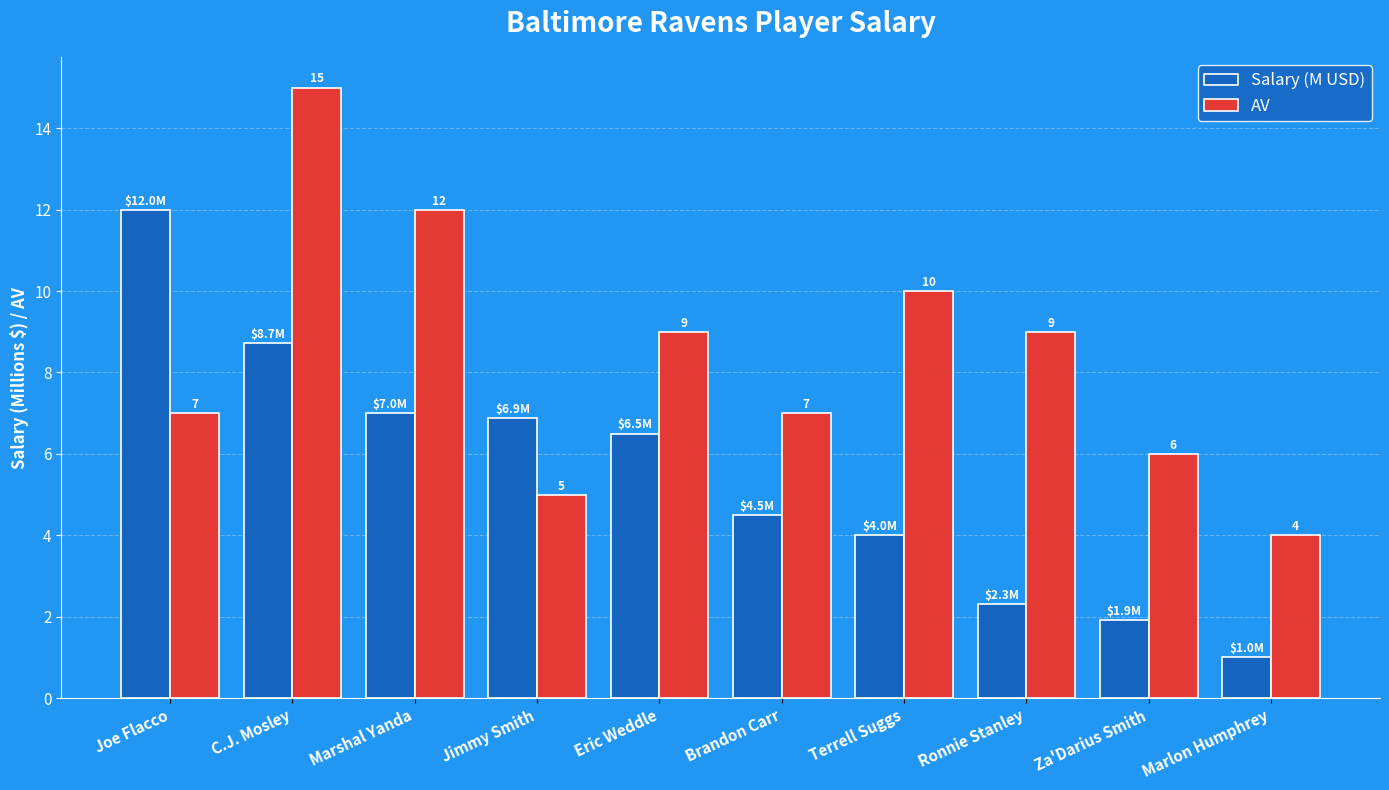

At how many categories does at least one series exceed 5?

9